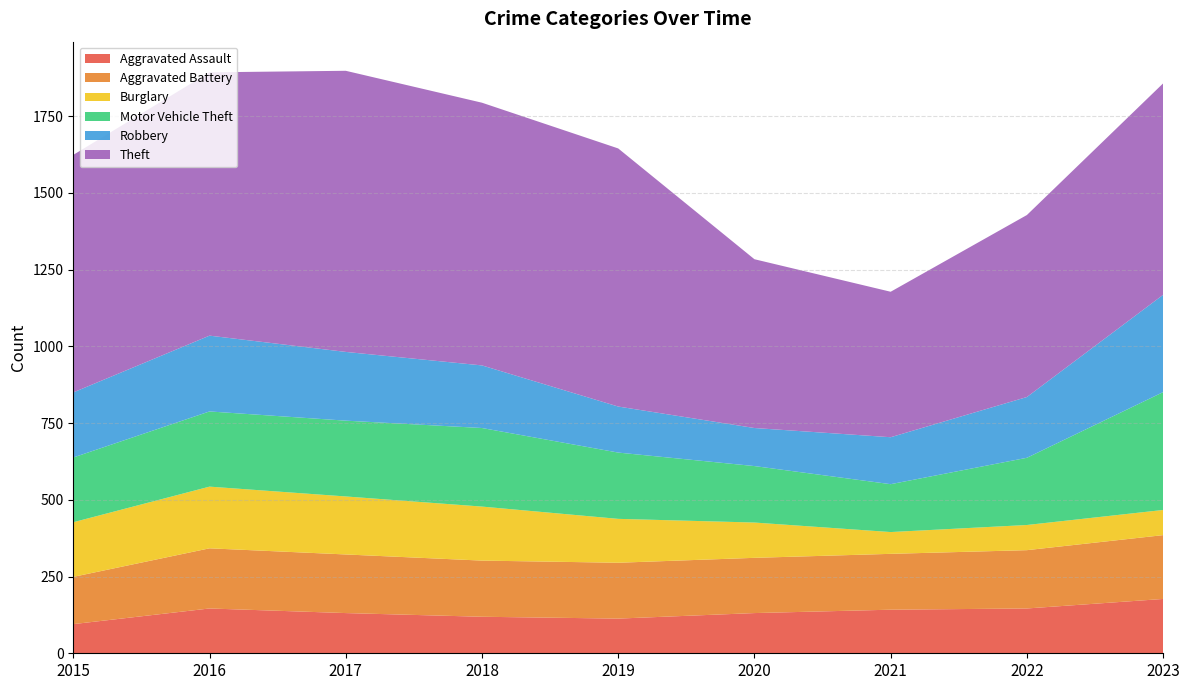

Reading left to right, list all the values displayed in this chart.

Aggravated Assault: 95	146	131	119	113	131	142	146	177
Aggravated Battery: 154	196	191	183	182	180	182	190	208
Burglary: 178	201	189	176	143	115	71	82	82
Motor Vehicle Theft: 211	245	247	256	216	184	156	219	384
Robbery: 212	247	224	204	150	124	153	198	317
Theft: 774	858	916	856	841	550	474	593	689